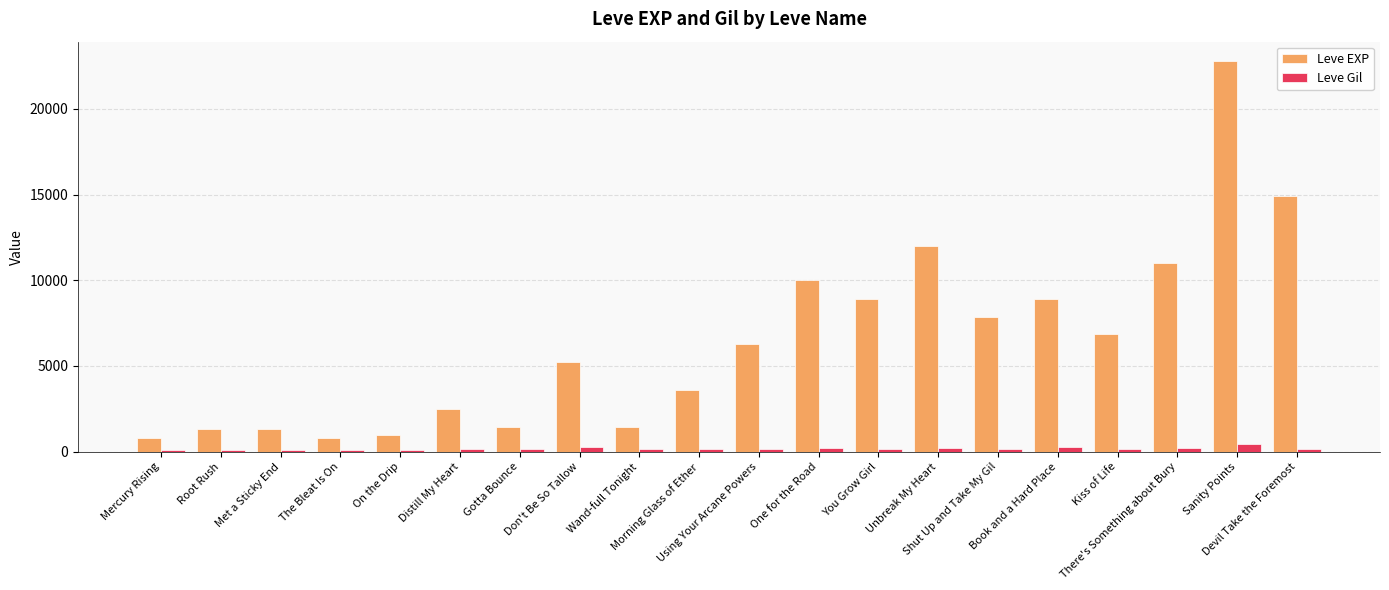

Rank the series by their average value, from highest to lowest.

Leve EXP, Leve Gil